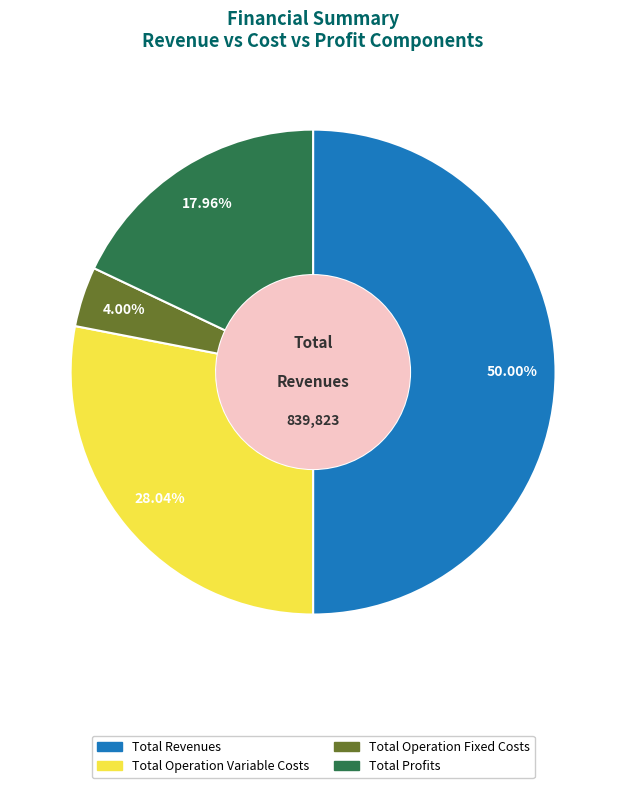

How many slices are in this pie chart?

4